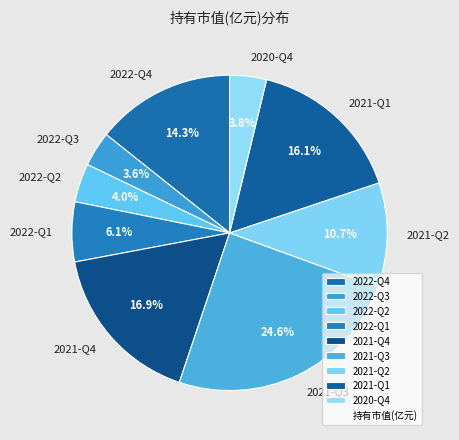

How many slices are in this pie chart?

9